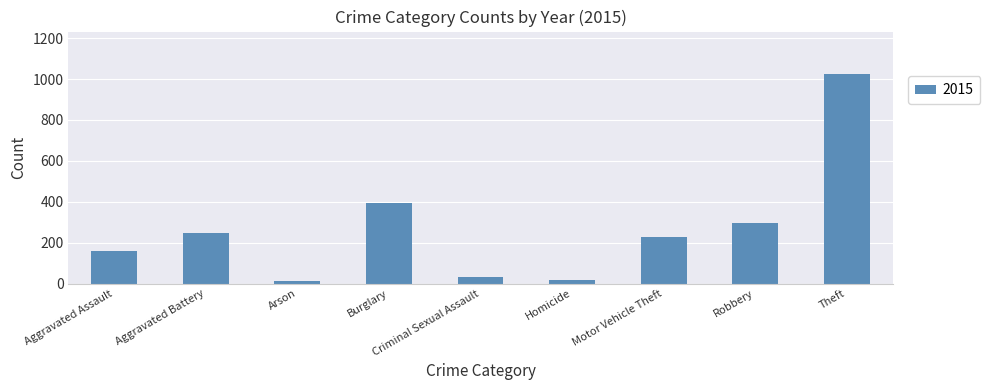

Does the chart contain any negative values?

No